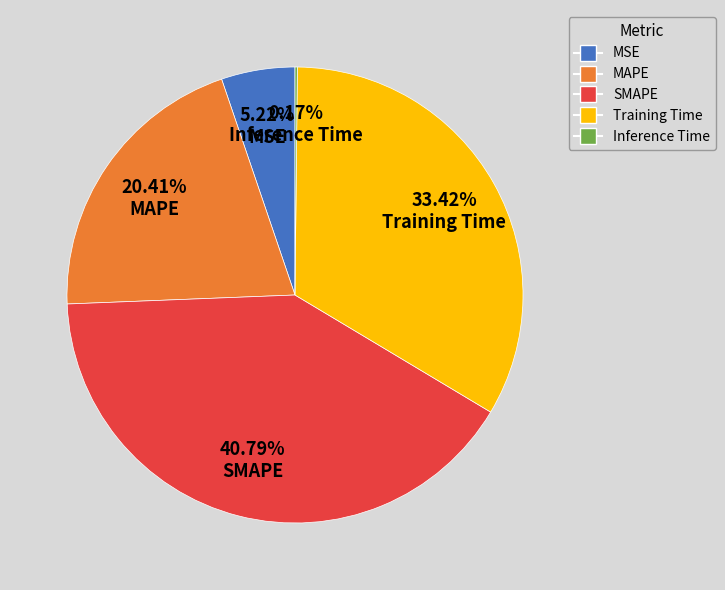

Which has a higher value, SMAPE or MAPE?

SMAPE